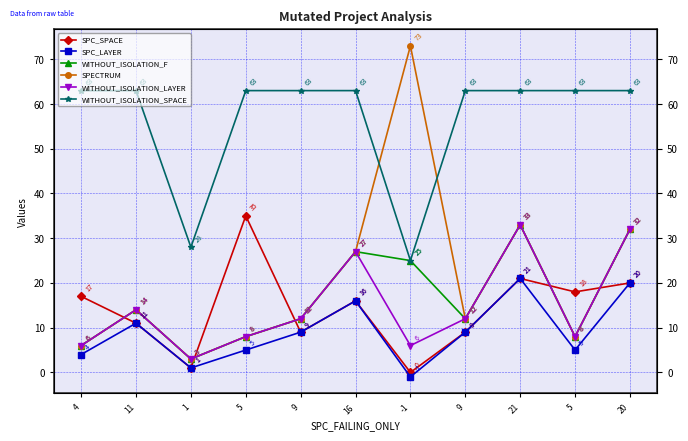

How many categories are shown in the chart?

11